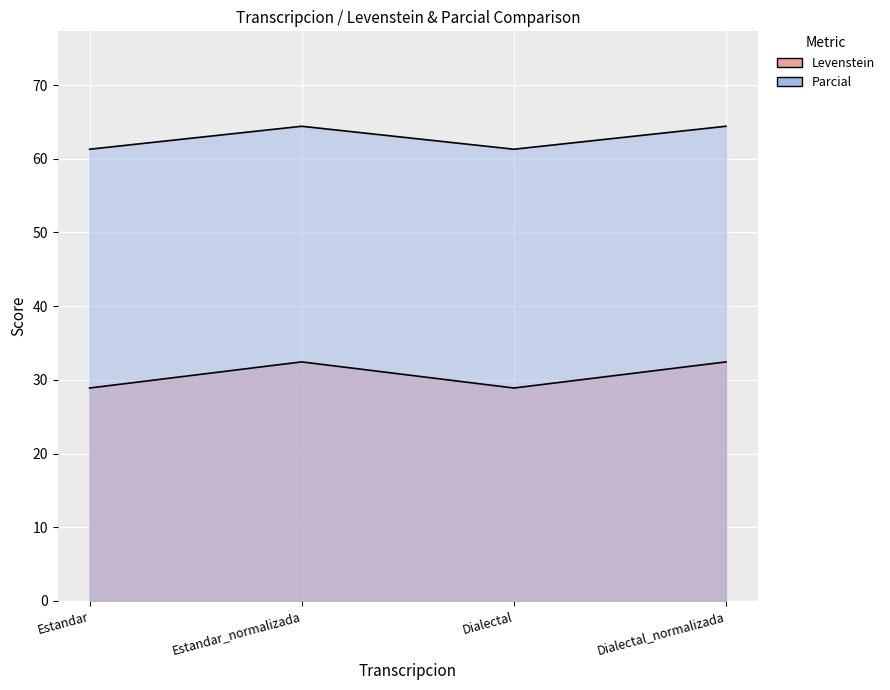

At how many categories does at least one series exceed 53?

4